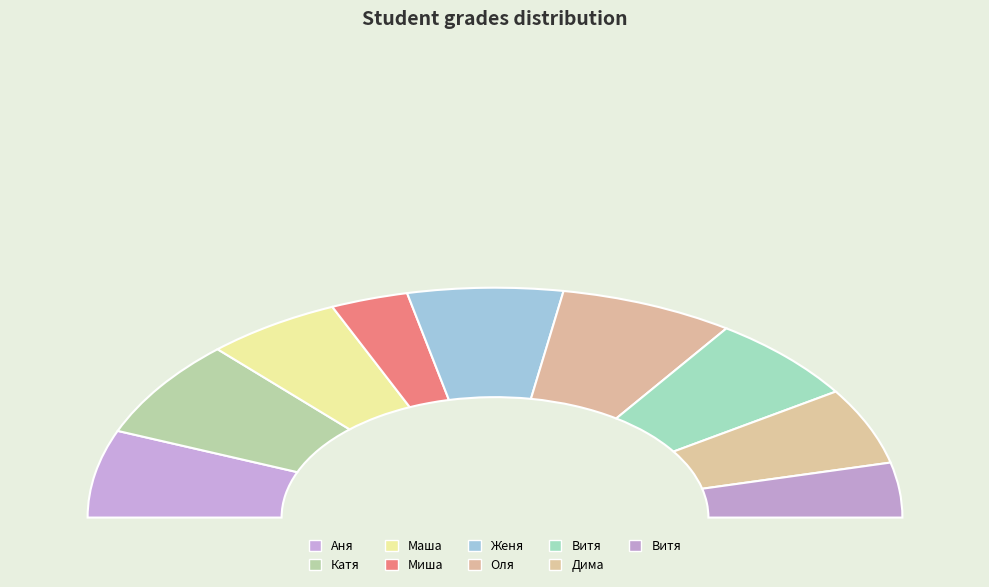

Is Витя the majority of the pie?

No